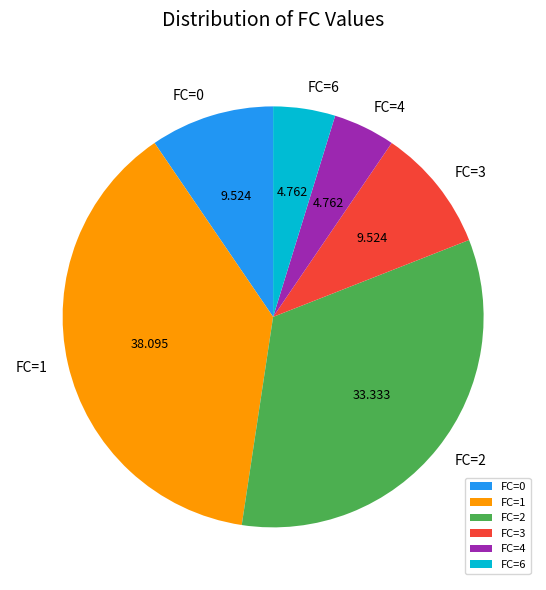

Do FC=6 and FC=2 together represent more than half of the pie?

No